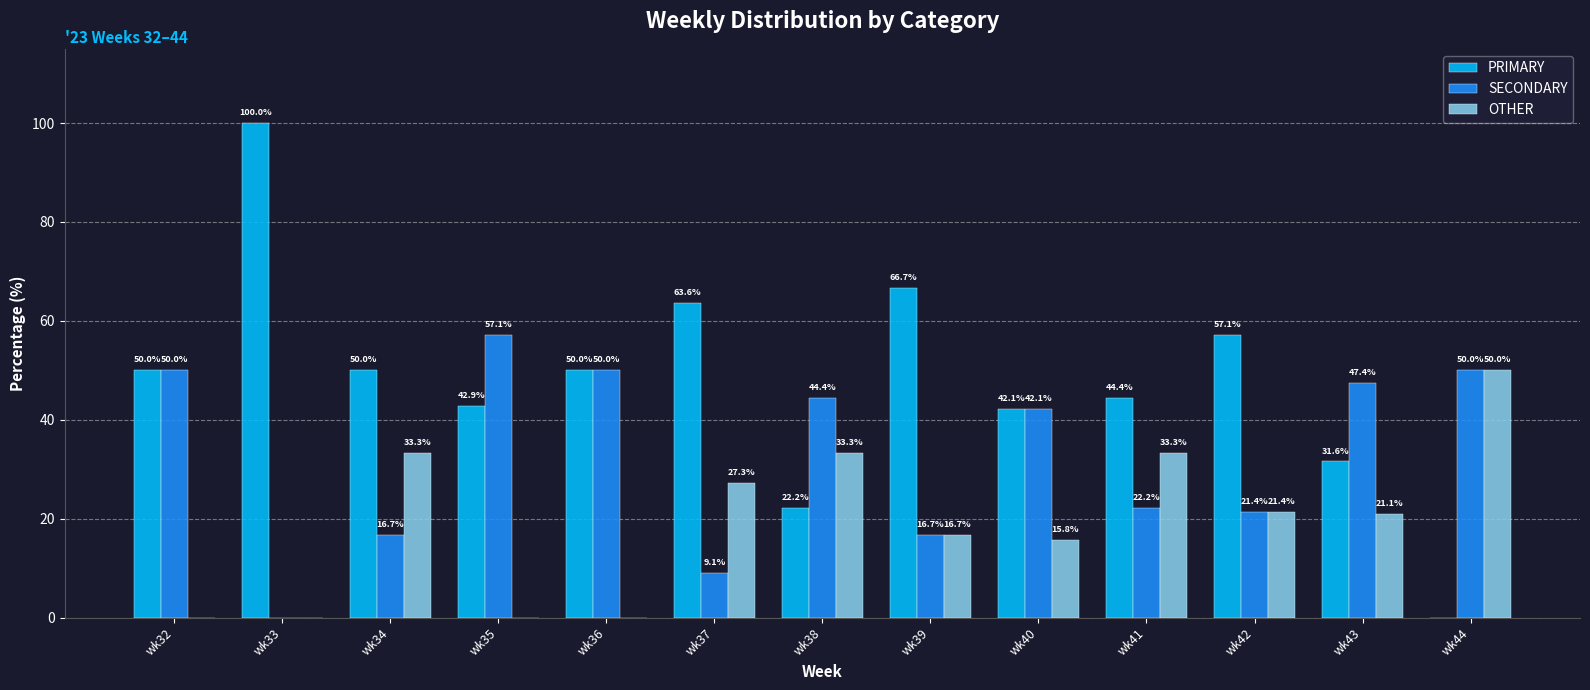

Which series has the largest total across all categories?

PRIMARY